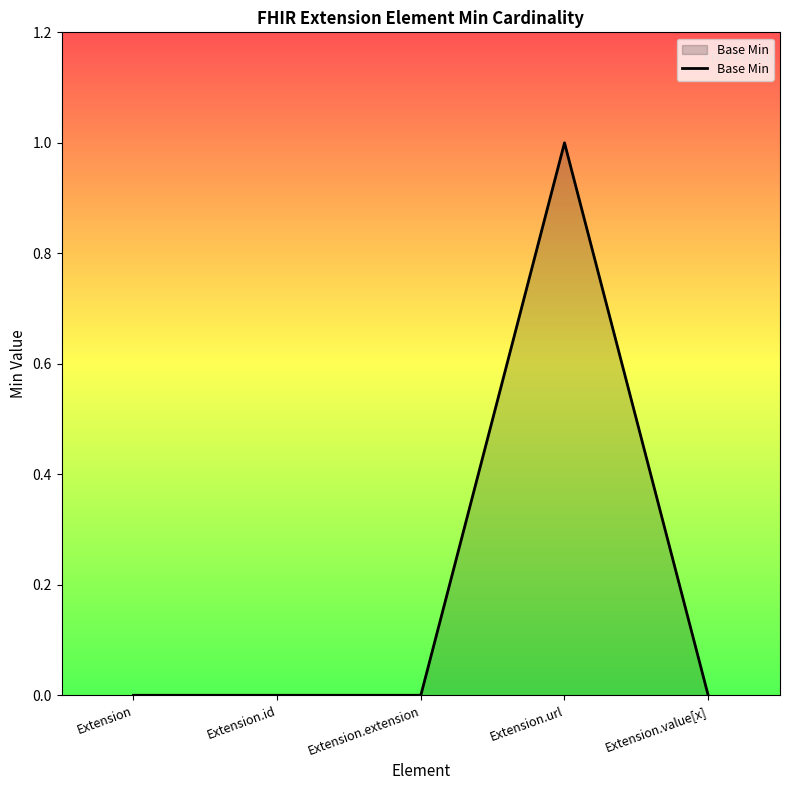

The chart shows a value of 0 at Extension.extension. True or false?

True